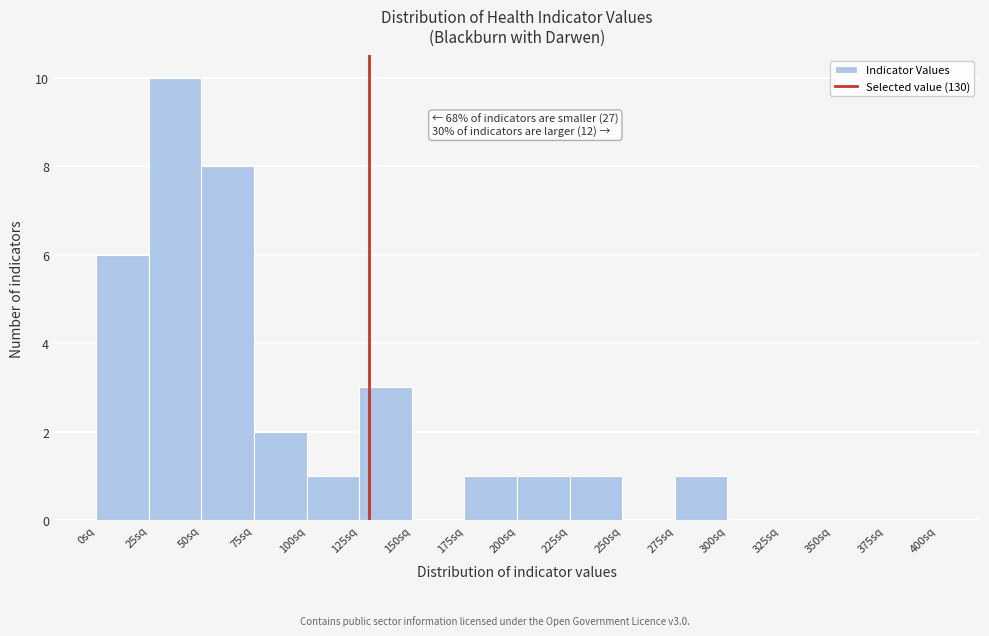

Which range on the x-axis has the tallest bar?

25 to 50